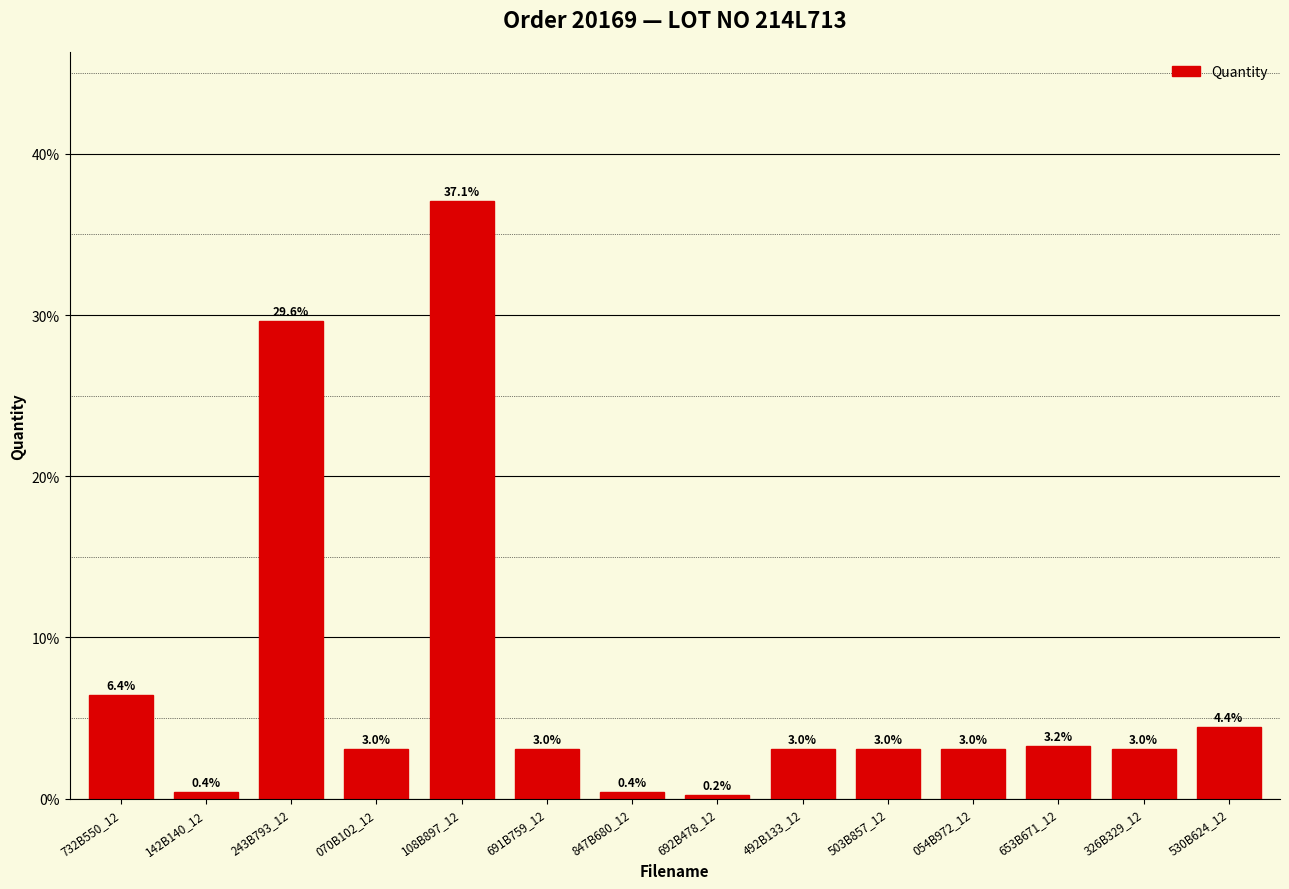

List the labels in order of value, largest first.

108B897_12, 243B793_12, 732B550_12, 530B624_12, 653B671_12, 070B102_12, 691B759_12, 492B133_12, 503B857_12, 054B972_12, 326B329_12, 142B140_12, 847B680_12, 692B478_12